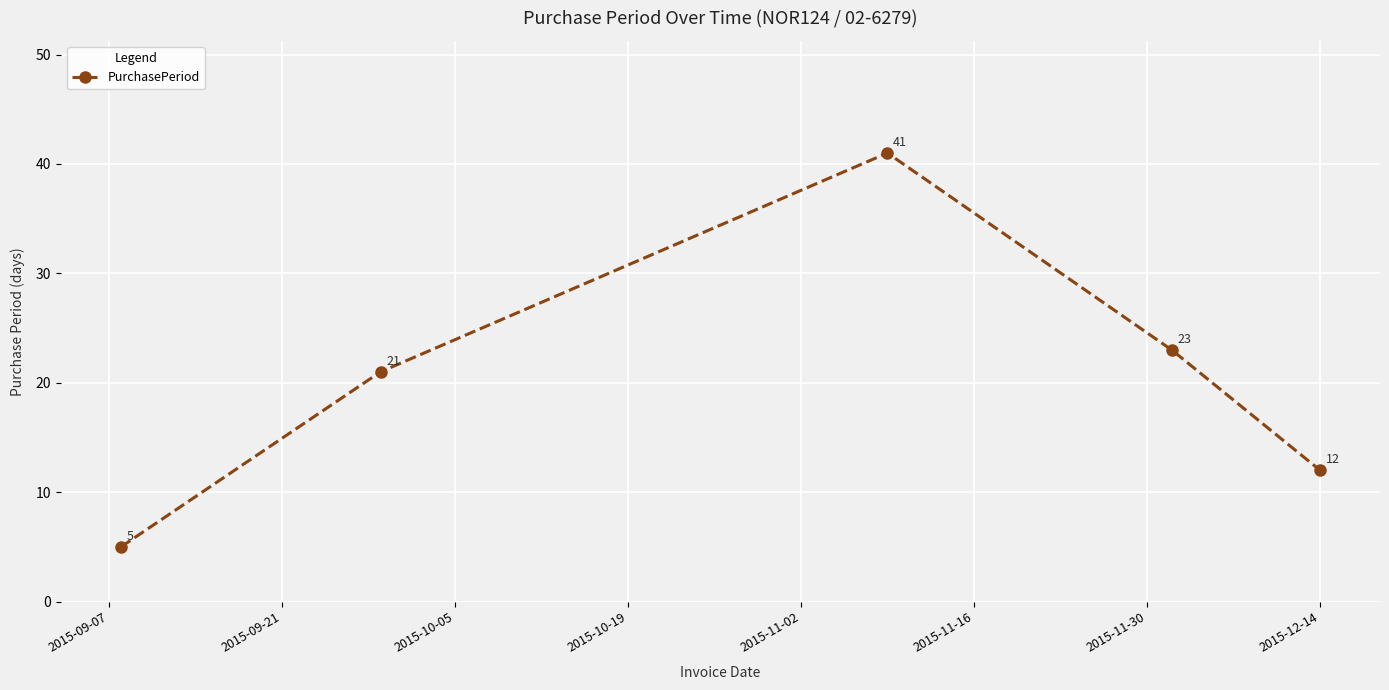

What is the greatest value displayed?

41